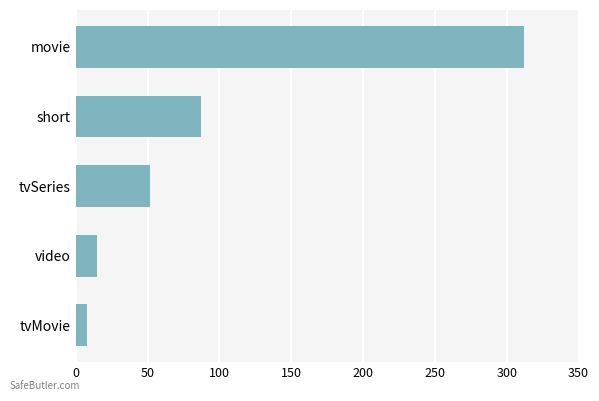

What is the change in value from short to tvMovie?

-79